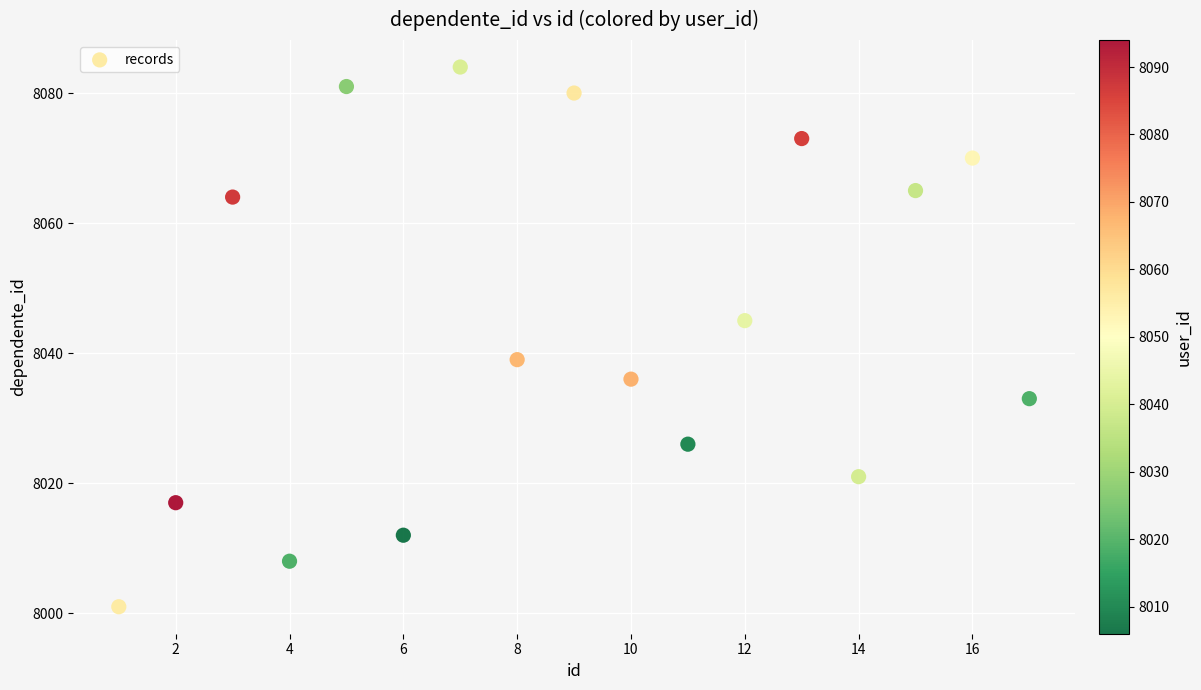

What is the range of Y values (max minus min)?

83